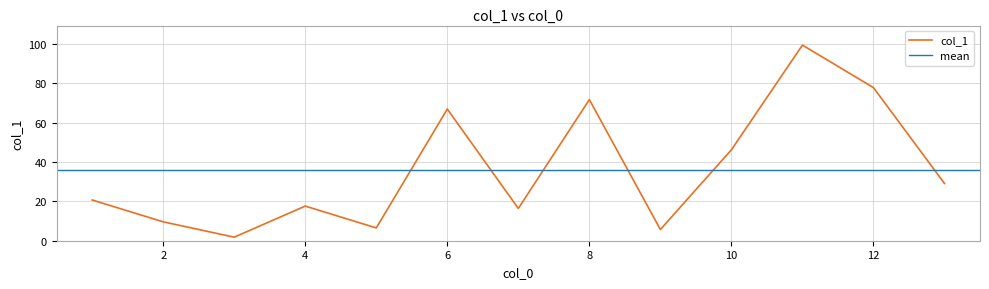

What is the value of the 7th point from the left?

16.4